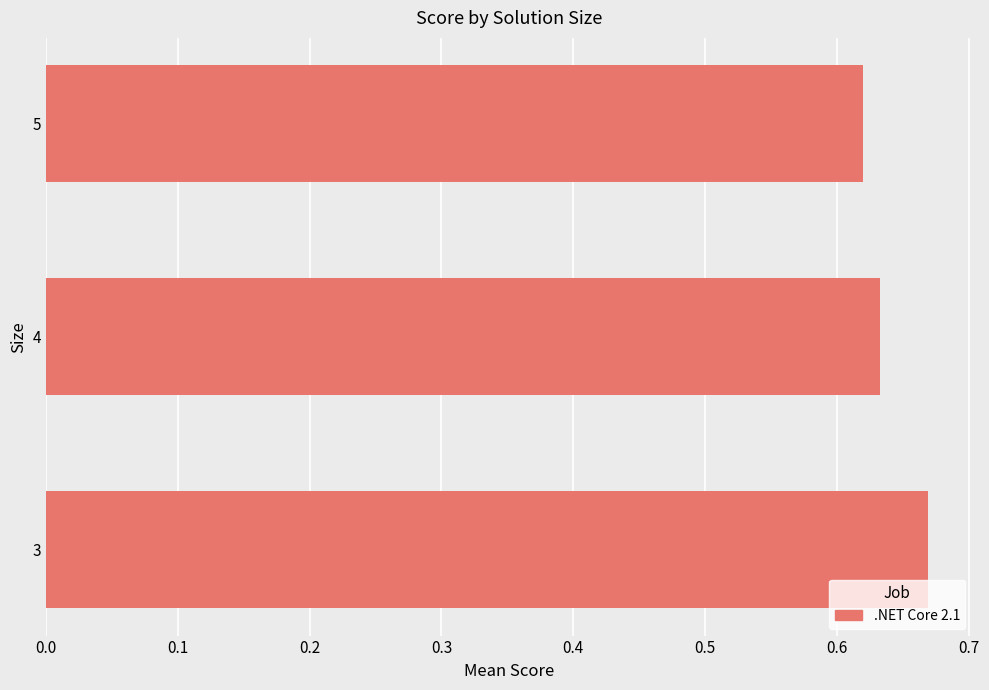

Which category has the highest value across all series?

3